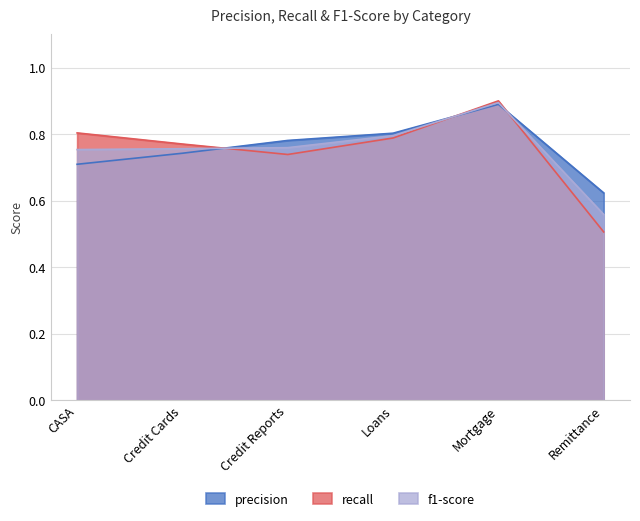

At which category does the chart reach its peak across all series?

Mortgage